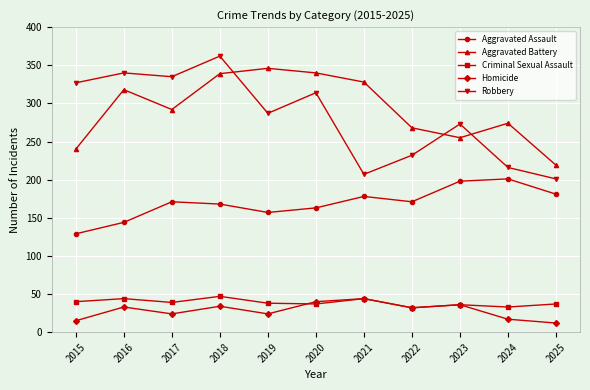

What is the value of the Robbery point at the 4th from the left?

362